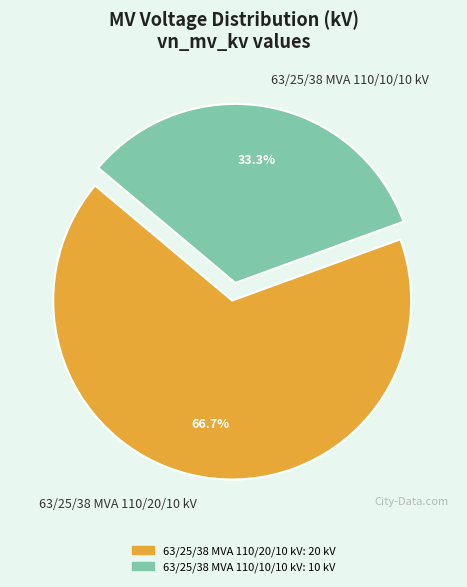

Count the number of slices in the pie.

2